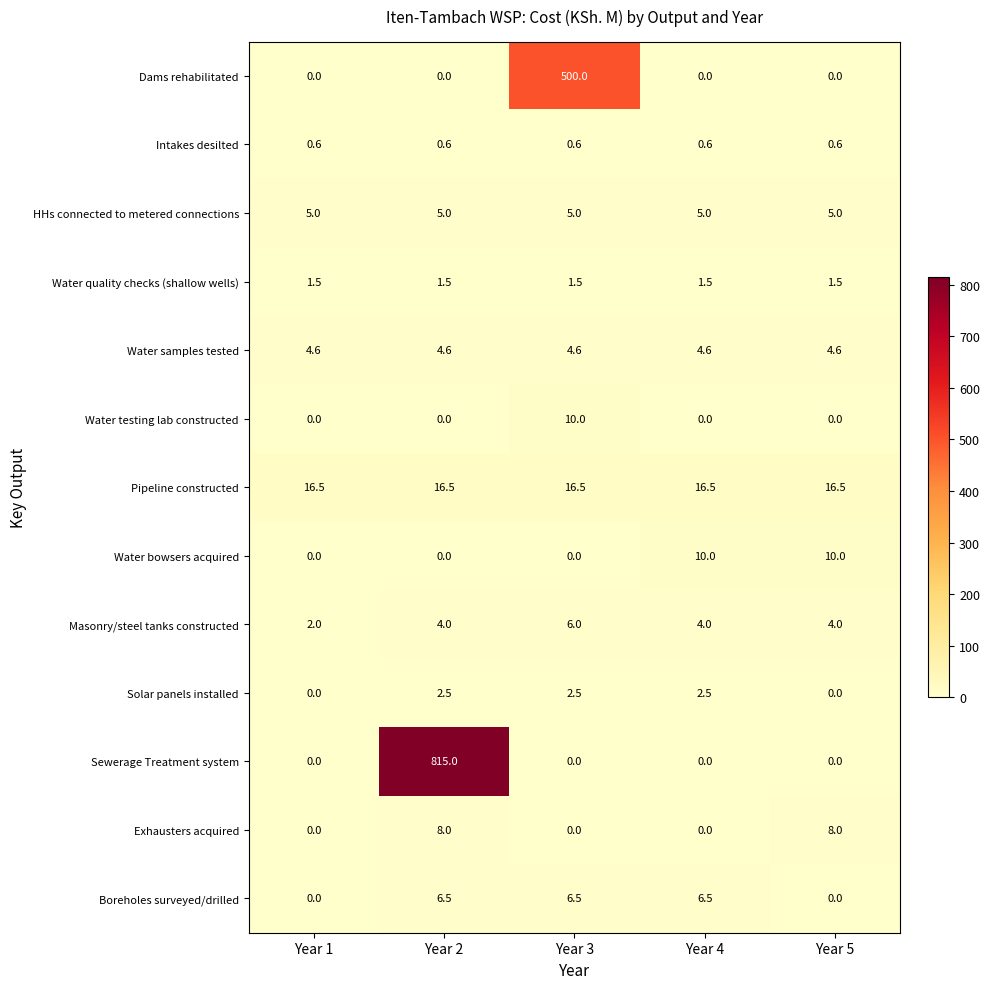

What is the total value across all series at Year 2?

864.2